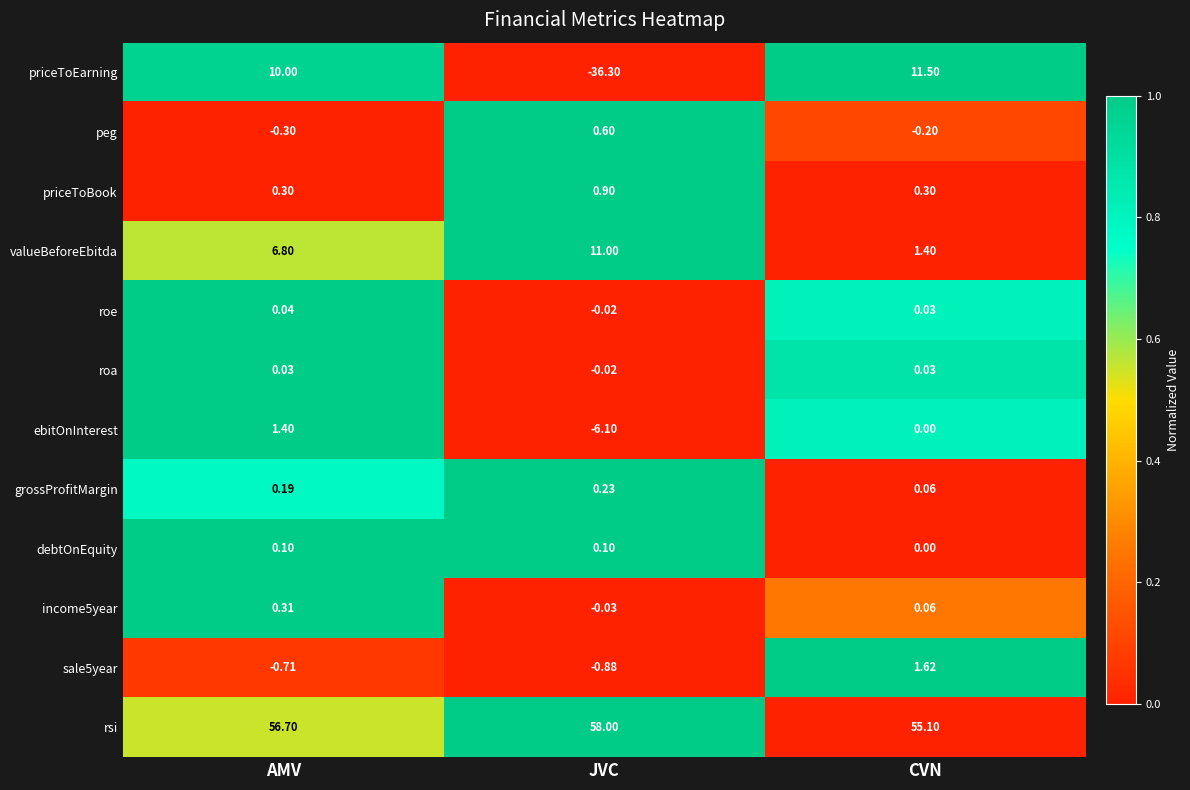

Where does the roa series first go above 0?

AMV